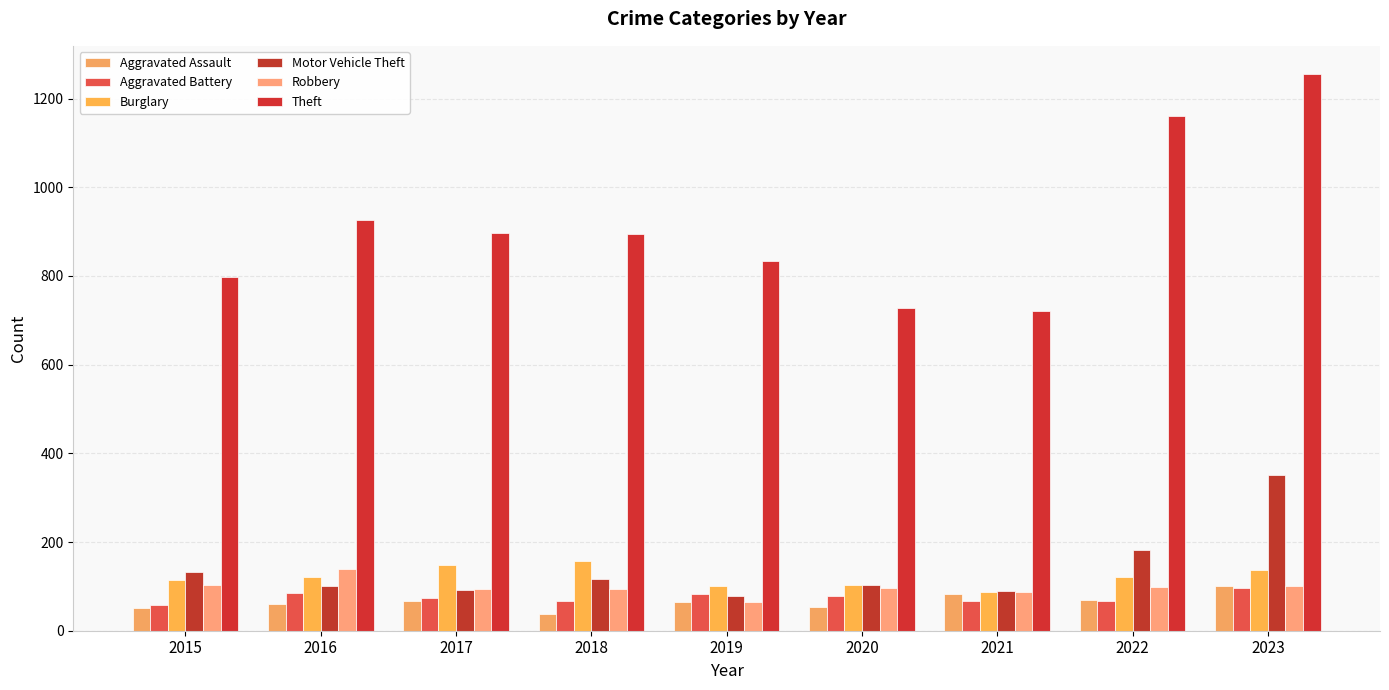

What is the sum of all Burglary values?

1092